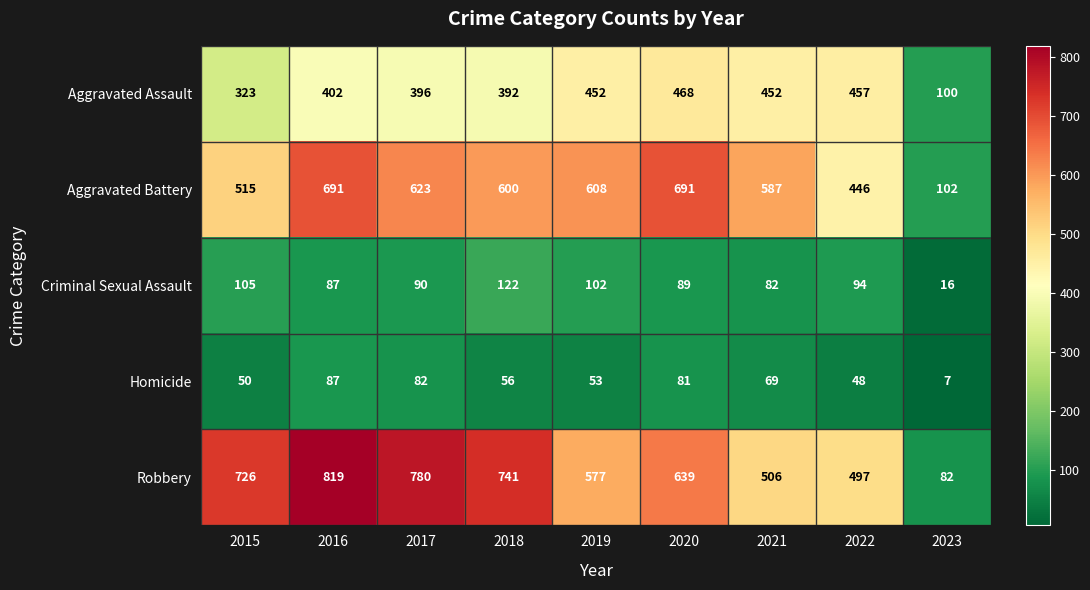

Which series changed the most between 2015 and 2016?

Aggravated Battery